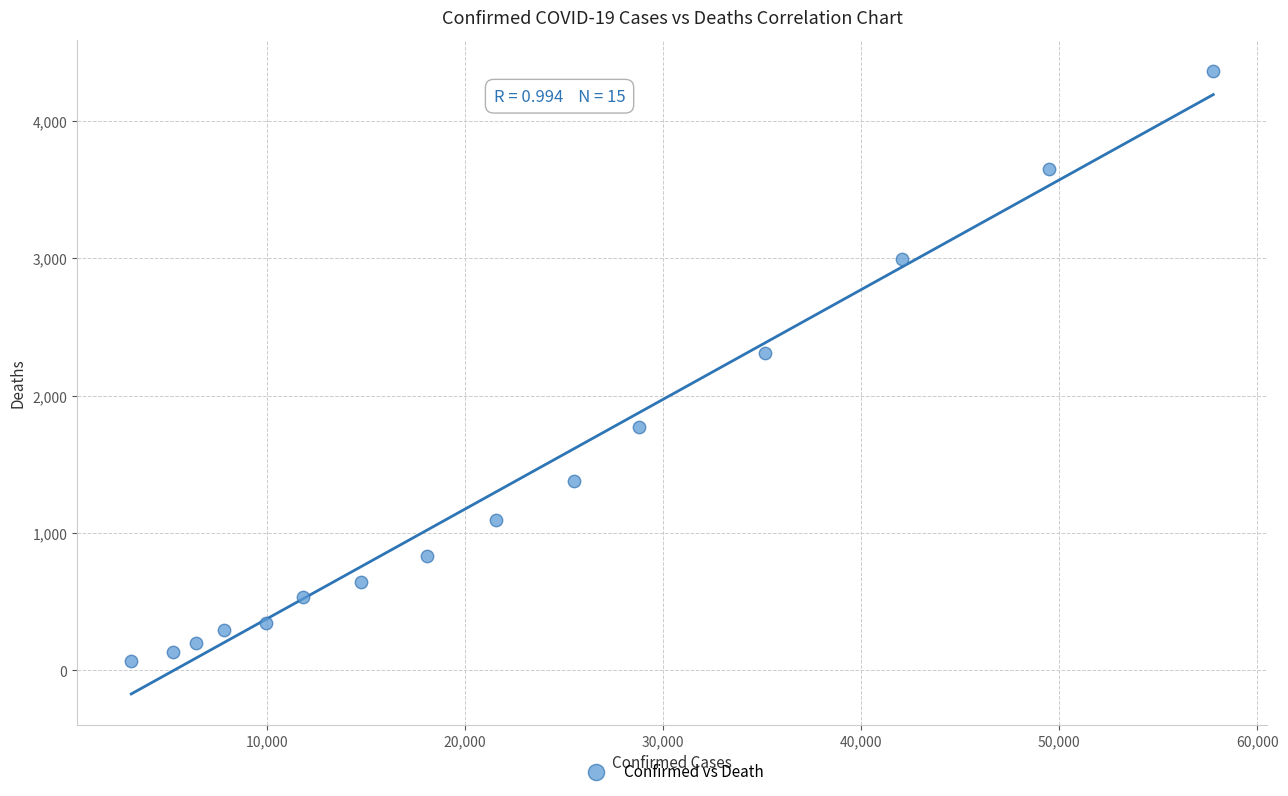

What is the range of Y values (max minus min)?

4298